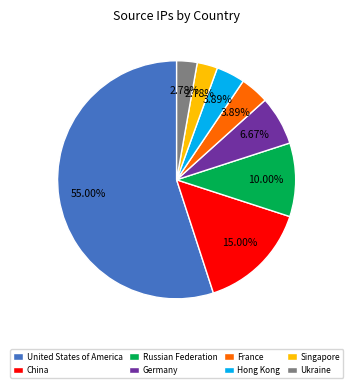

What percentage is the France slice, to the nearest percent?

4%